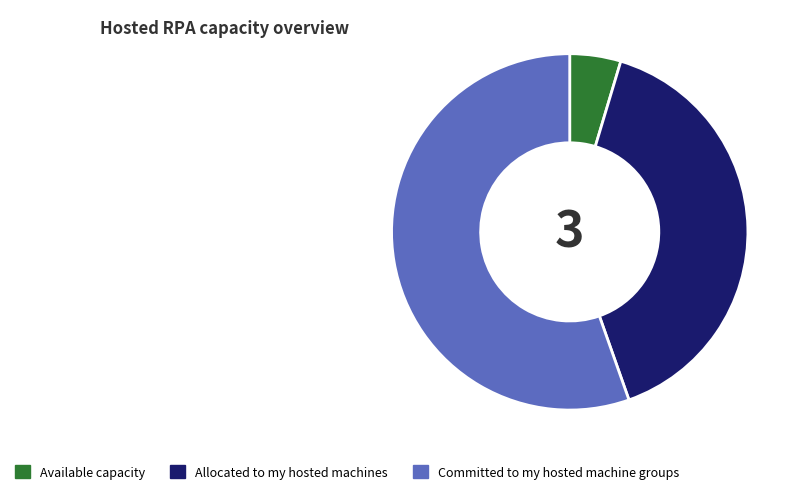

Is there a majority slice in this chart?

Yes